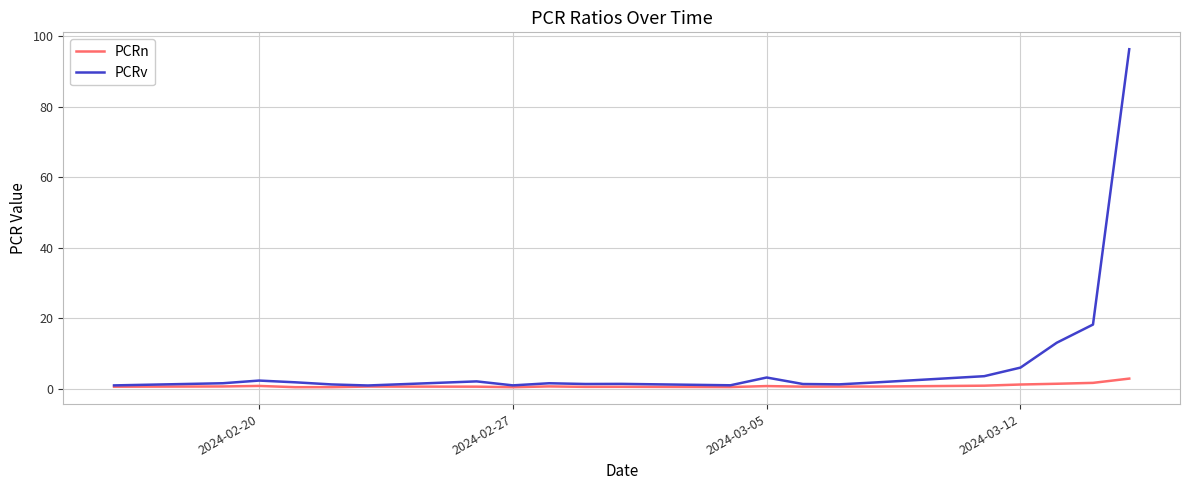

What is the highest value of the PCRv series?

96.2